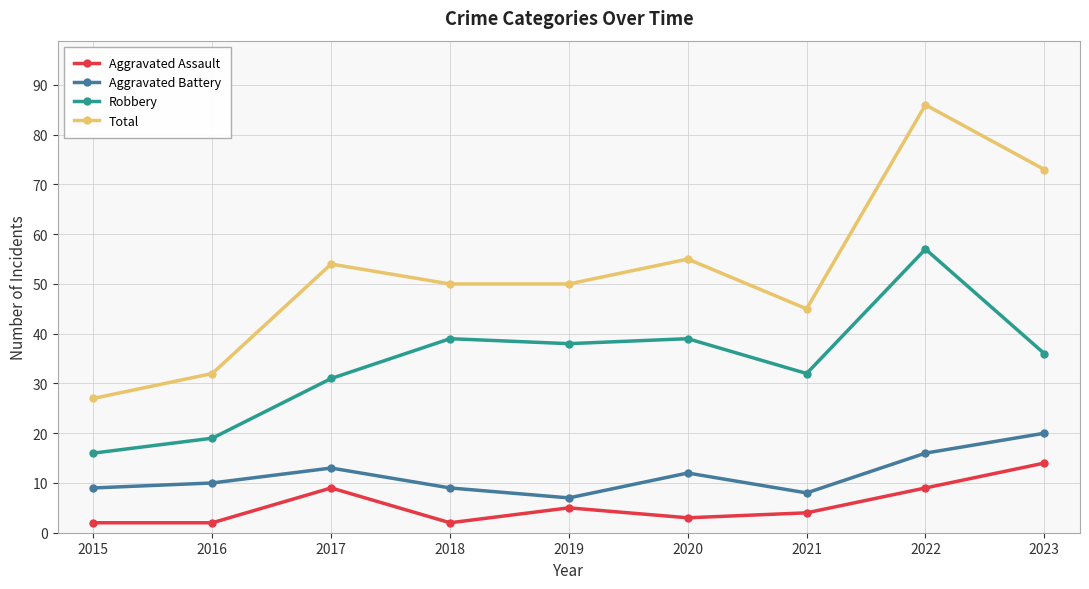

Between 2016 and 2023, which series saw the biggest shift?

Total